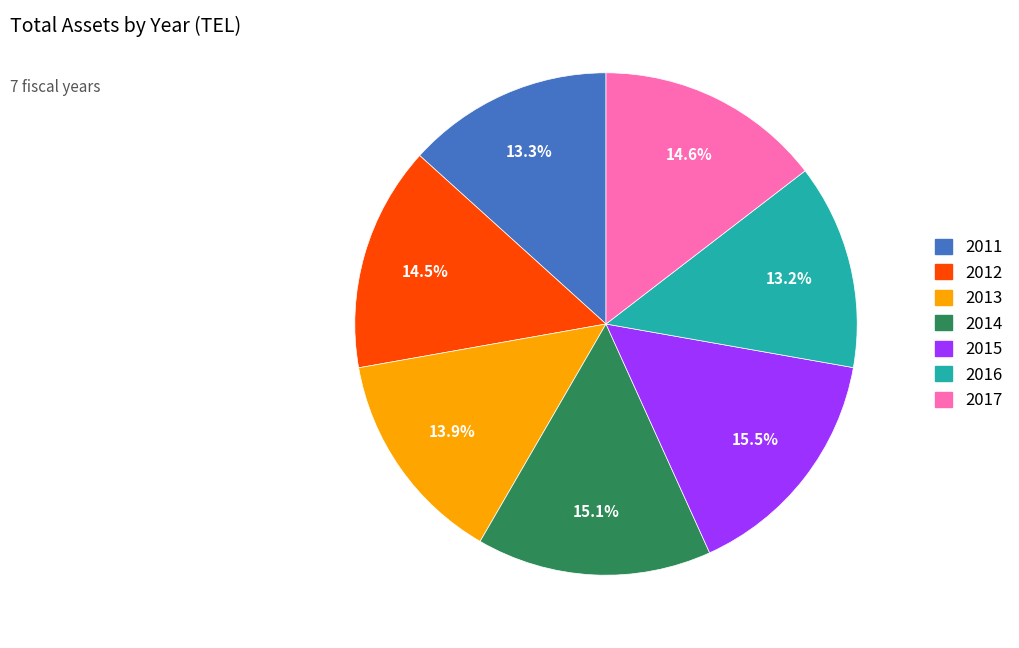

Is there any slice that represents more than half of the pie?

No